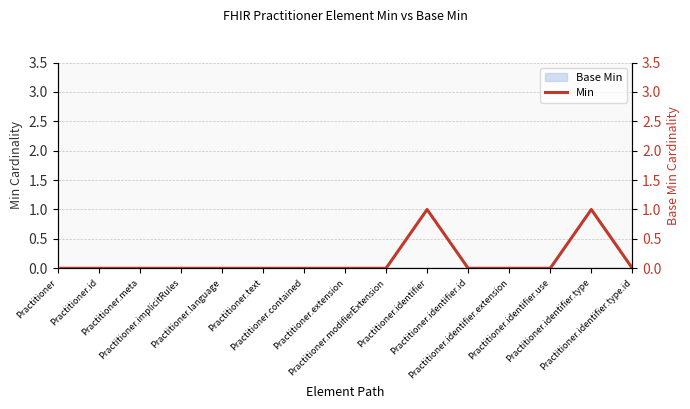

Where is the data nearest to the value 0?

Practitioner